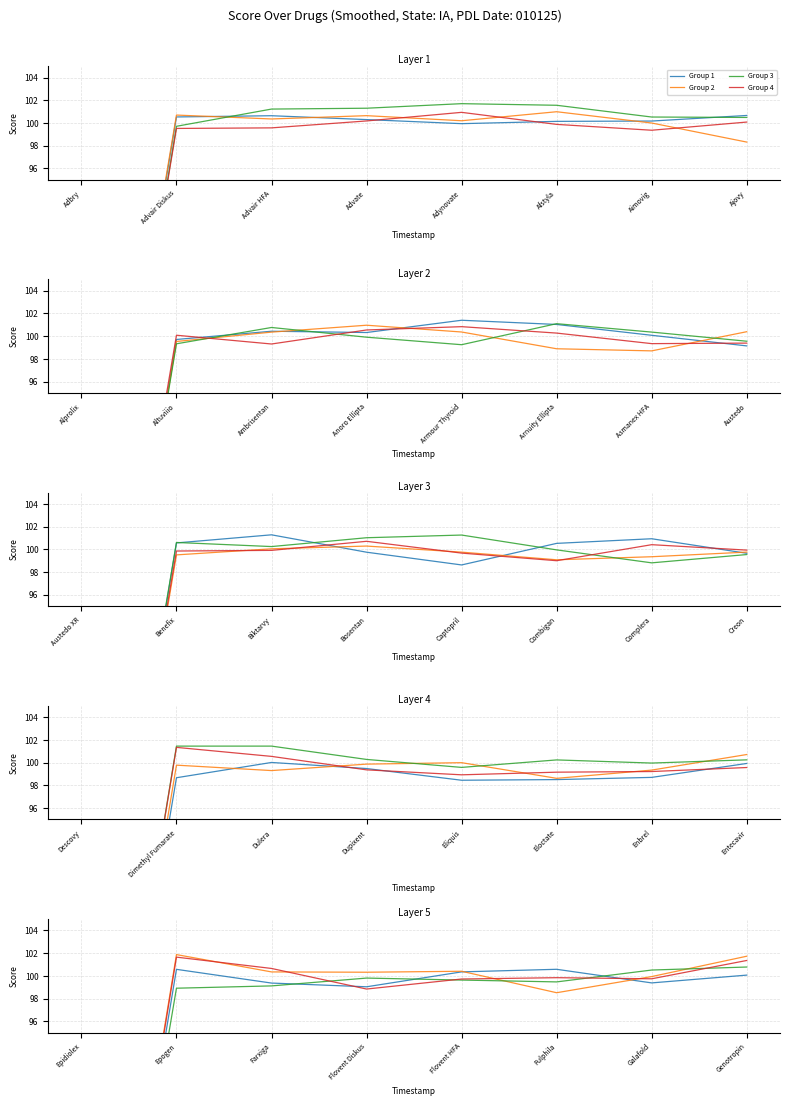

How many lines are shown in the chart?

4